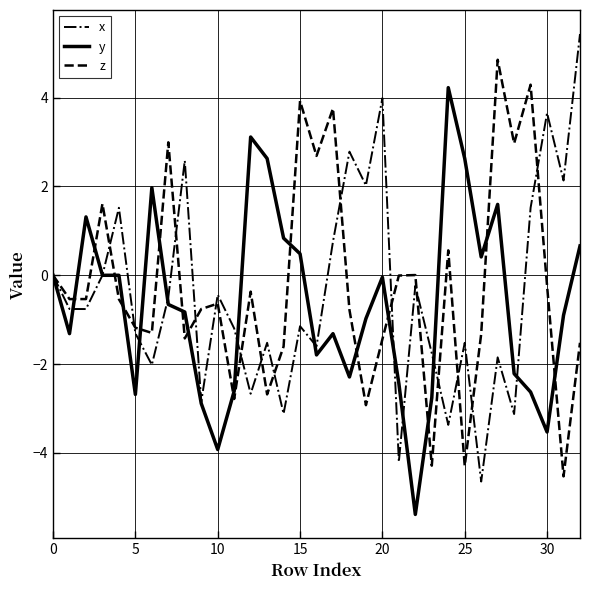

Which series has the largest range (max minus min)?

x